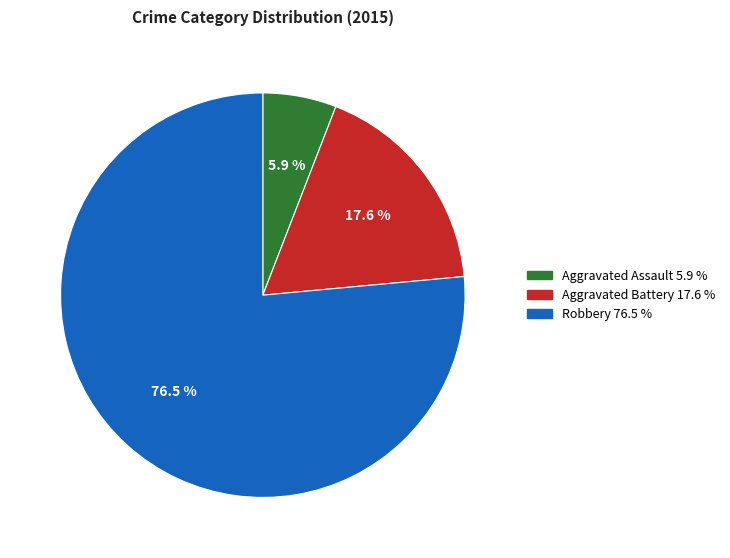

Which slice is the smallest?

Aggravated Assault